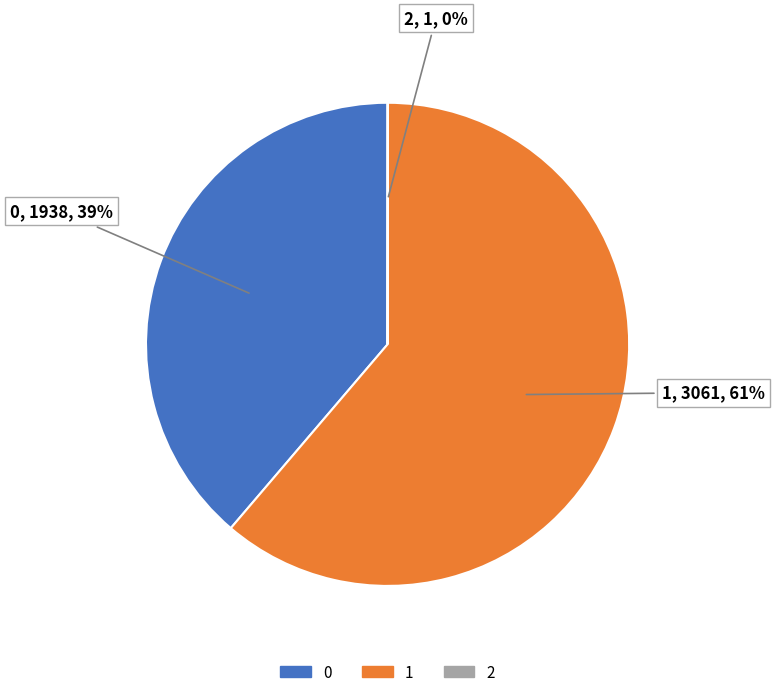

Is it true that 0 is 46% of the pie?

False